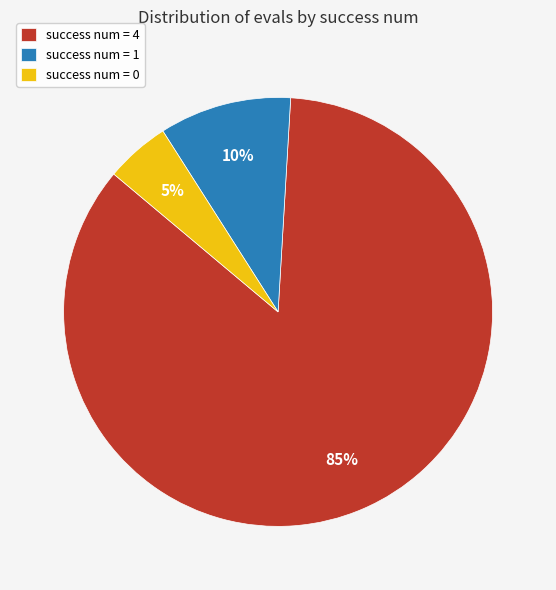

Approximately how many times larger is the value at success num = 4 compared to success num = 1?

8.5